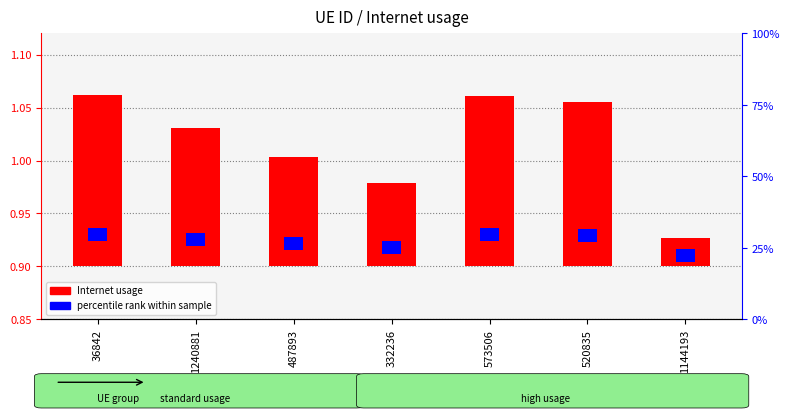

What is the difference between the highest and lowest values at 573506?

0.1